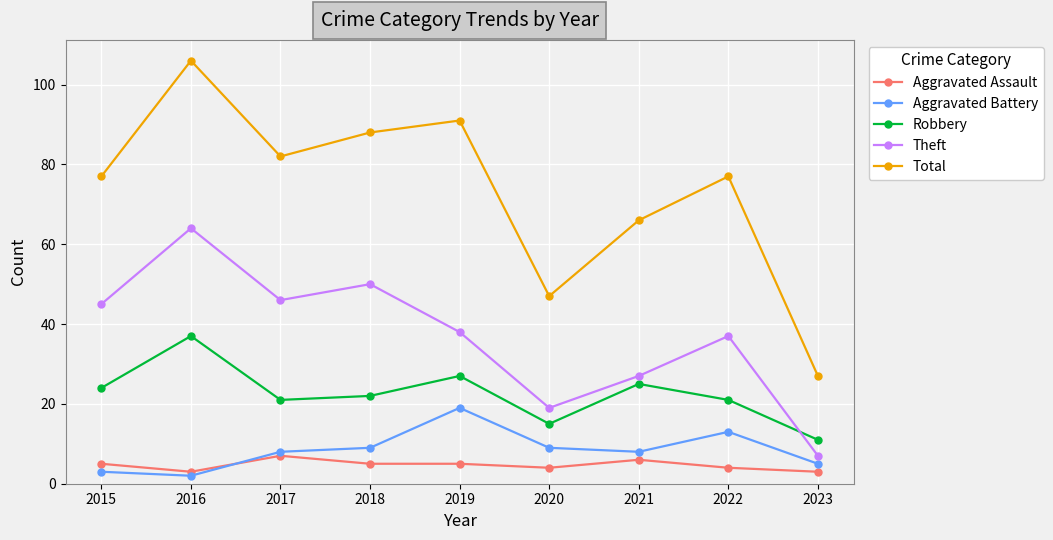

What is the spread (max minus min) of values at 2023?

24